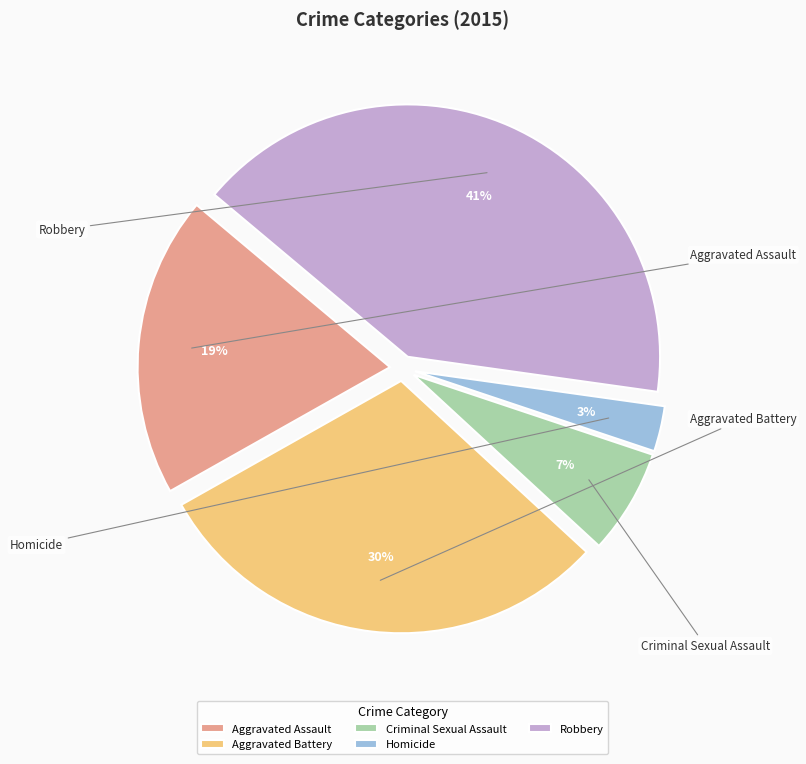

How many slices are in this pie chart?

5